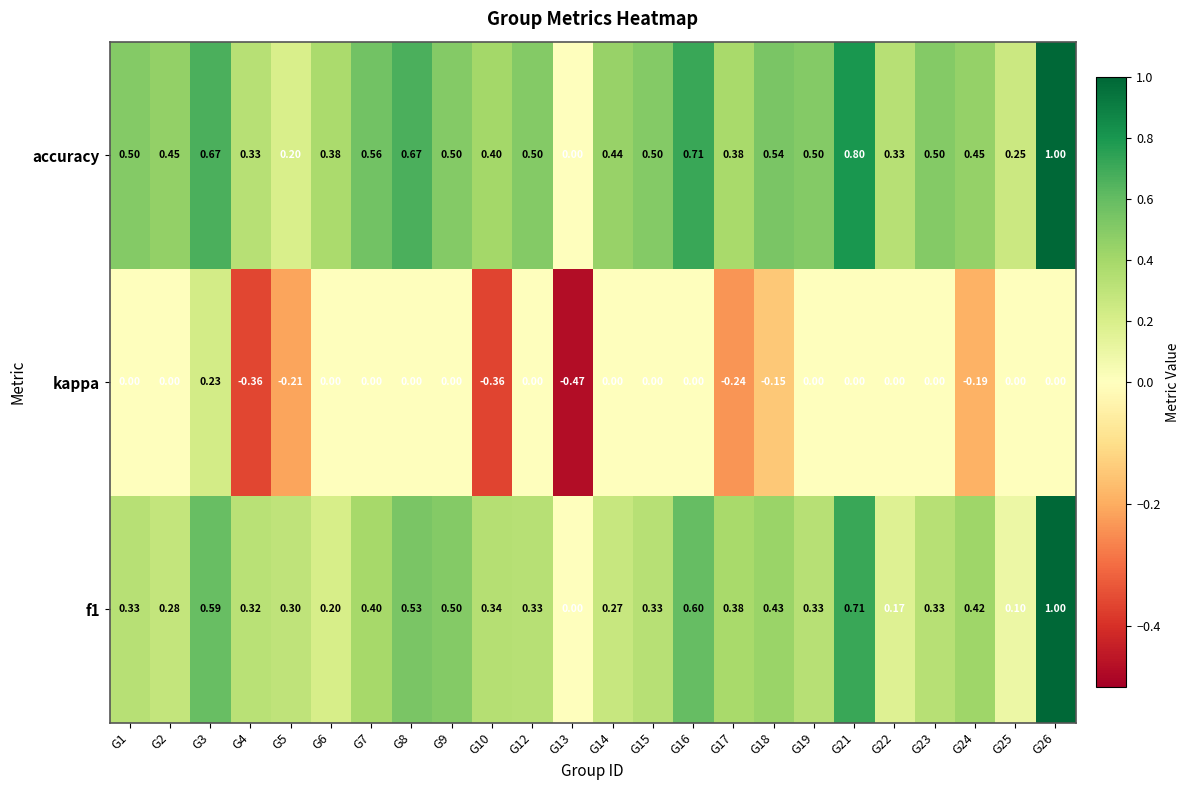

Which series changed the most between G1 and G18?

kappa